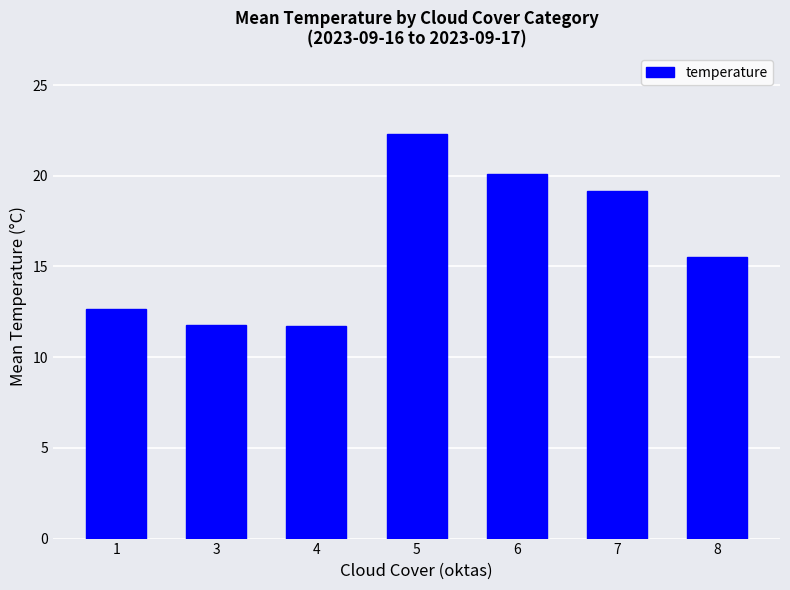

What is the difference between the values at 6 and 8?

4.6